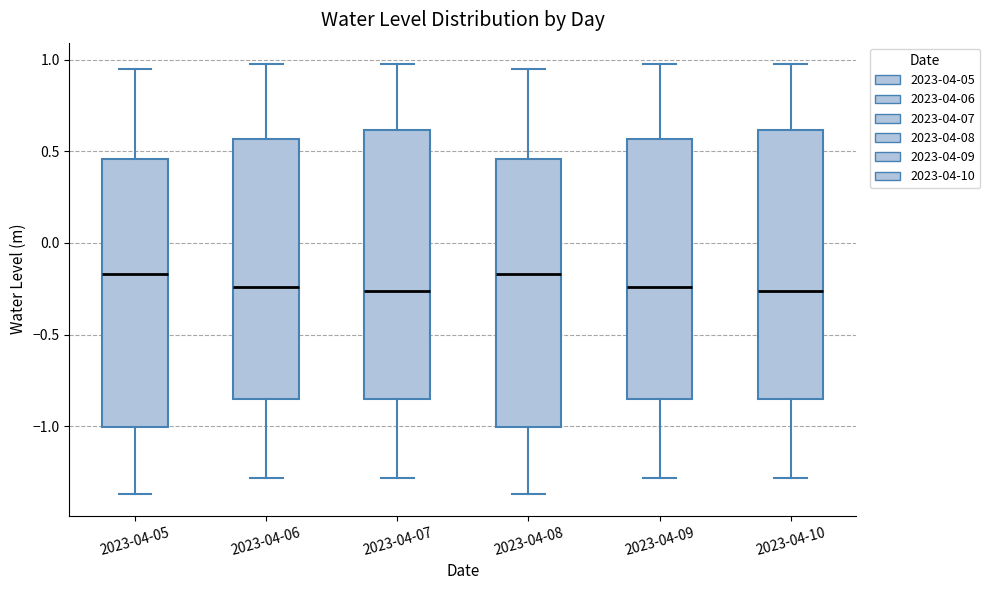

Reading left to right, transcribe this box plot: for each box, give where its median line is, the range the box spans, and where its two whiskers end, as read against the y-axis. The values are not printed on the chart, so give them approximately, as read against the axis.

2023-04-05: median -0.15, box -1.00 to 0.45, whiskers -1.35 to 0.95
2023-04-06: median -0.25, box -0.85 to 0.55, whiskers -1.30 to 1.00
2023-04-07: median -0.25, box -0.85 to 0.60, whiskers -1.30 to 1.00
2023-04-08: median -0.15, box -1.00 to 0.45, whiskers -1.35 to 0.95
2023-04-09: median -0.25, box -0.85 to 0.55, whiskers -1.30 to 1.00
2023-04-10: median -0.25, box -0.85 to 0.60, whiskers -1.30 to 1.00